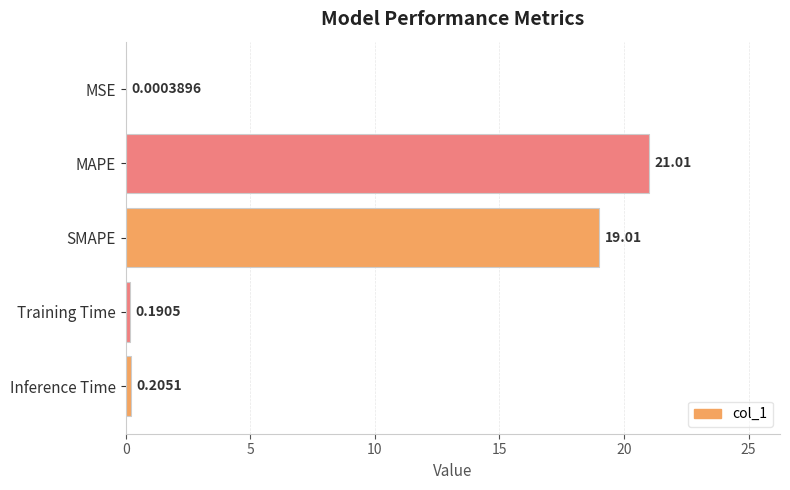

What is the sum of the values at Training Time and SMAPE?

19.2